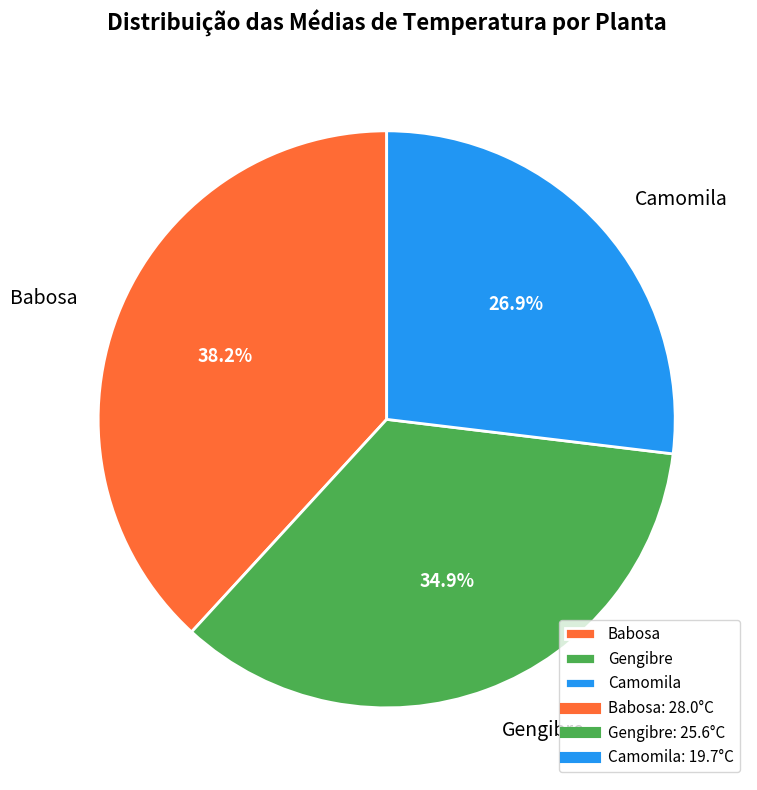

Is Babosa the majority of the pie?

No